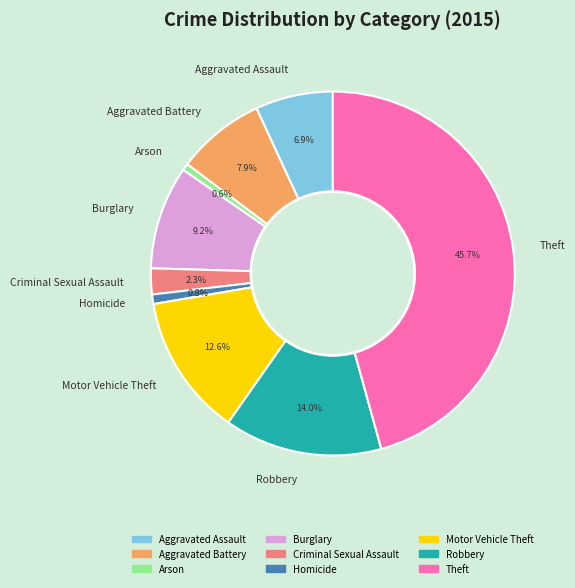

To the nearest percent, what is the difference between the Robbery and Criminal Sexual Assault slice percentages?

12%